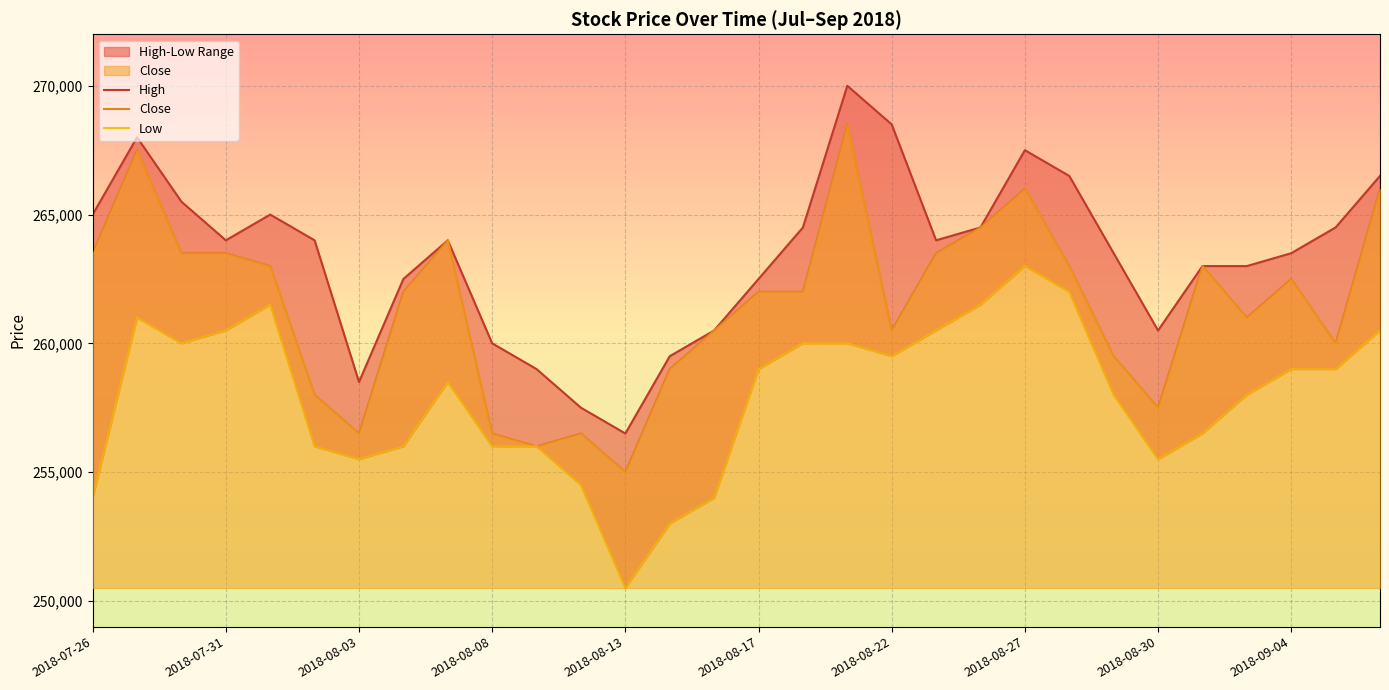

At which category is the sum across all series the highest?

17